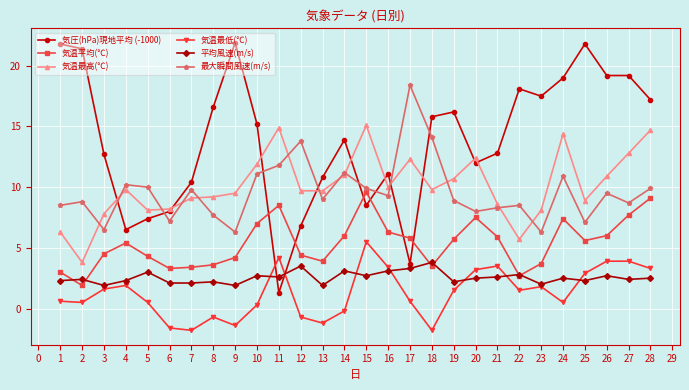

What is the value of the 最大瞬間風速(m/s) point at the 7th from the left?

9.8